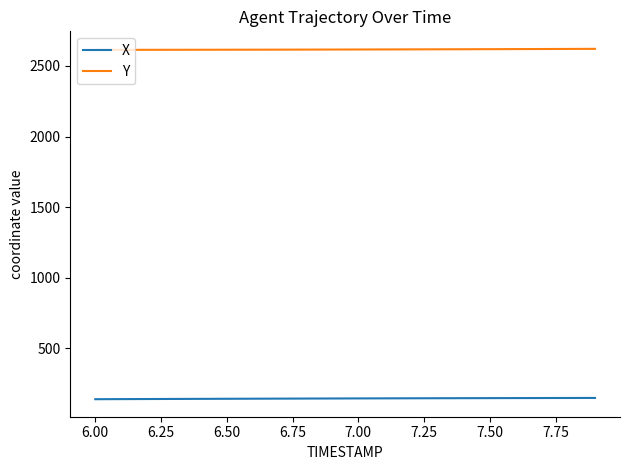

True or false: X and Y intersect in this chart.

False